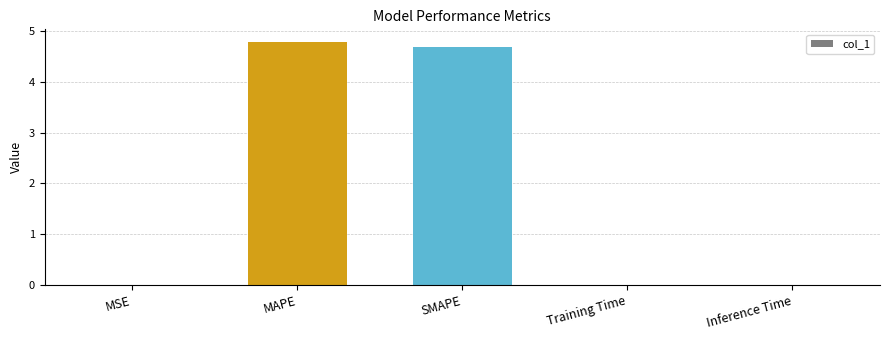

Which category has the highest value across all series?

MAPE